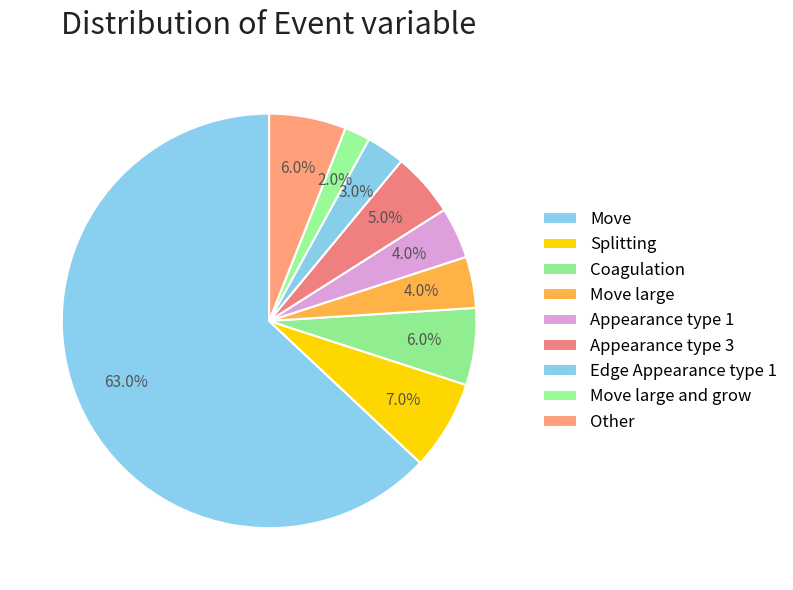

Which slice represents more than half of the pie?

Move